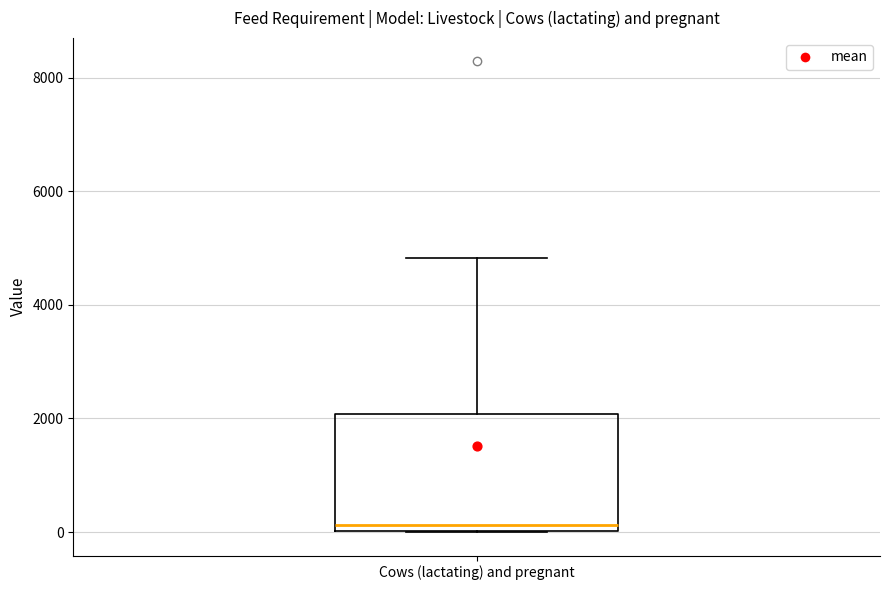

Where is the upper edge of the box for Cows (lactating) and pregnant on the y-axis? The values are not printed on the chart, so give them approximately, as read against the axis.

2000